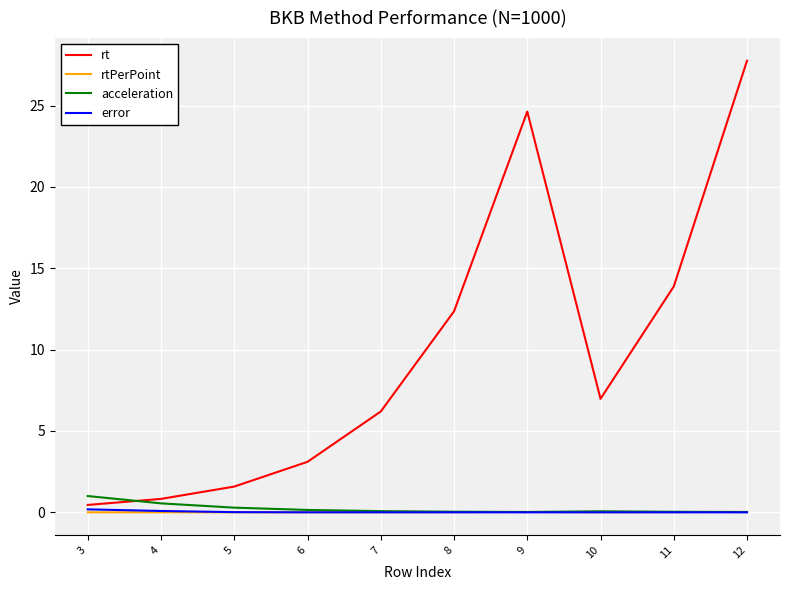

Which series has the largest range (max minus min)?

rt